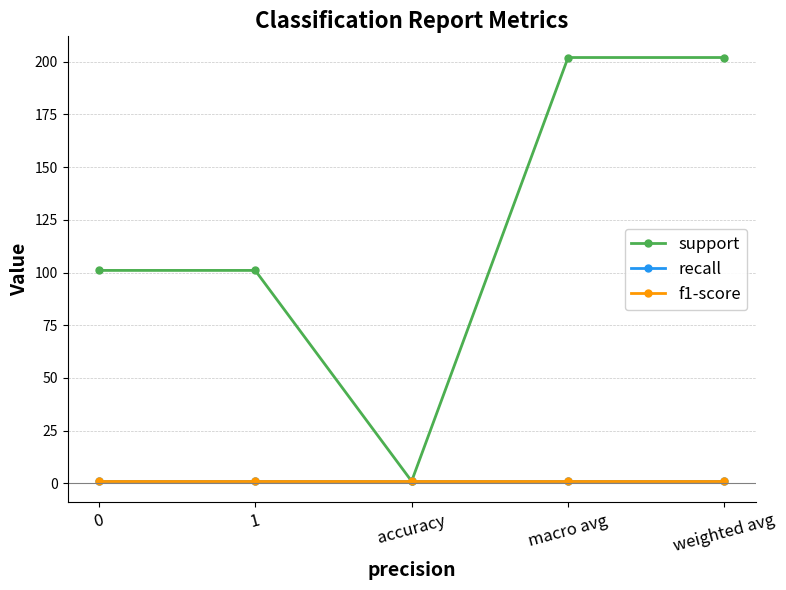

True or false: support and recall intersect in this chart.

False